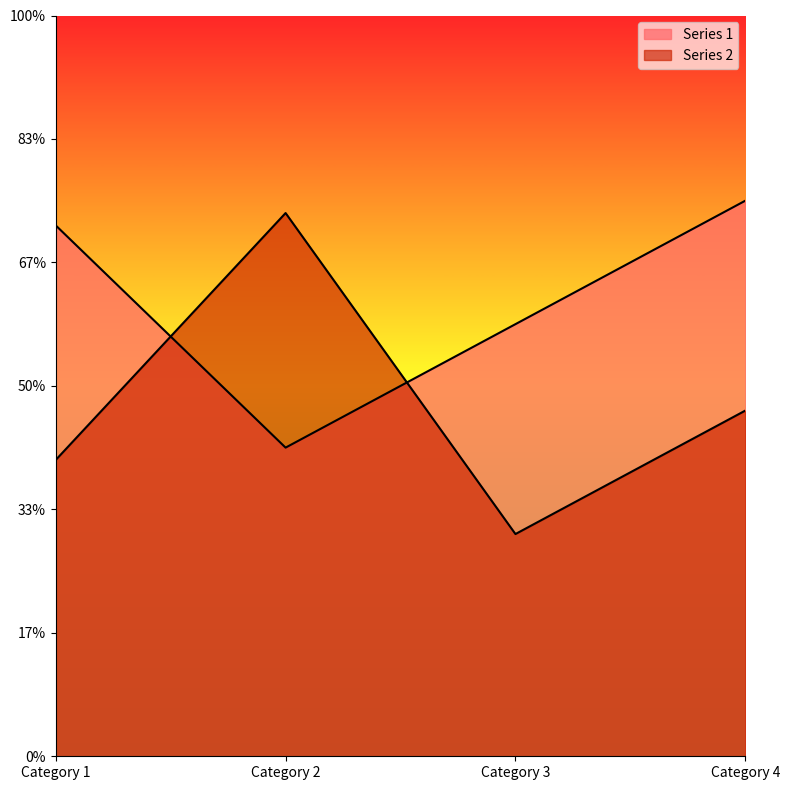

Reading right to left, what are all the values shown in this chart?

Series 1: 4.5	3.5	2.5	4.3
Series 2: 2.8	1.8	4.4	2.4